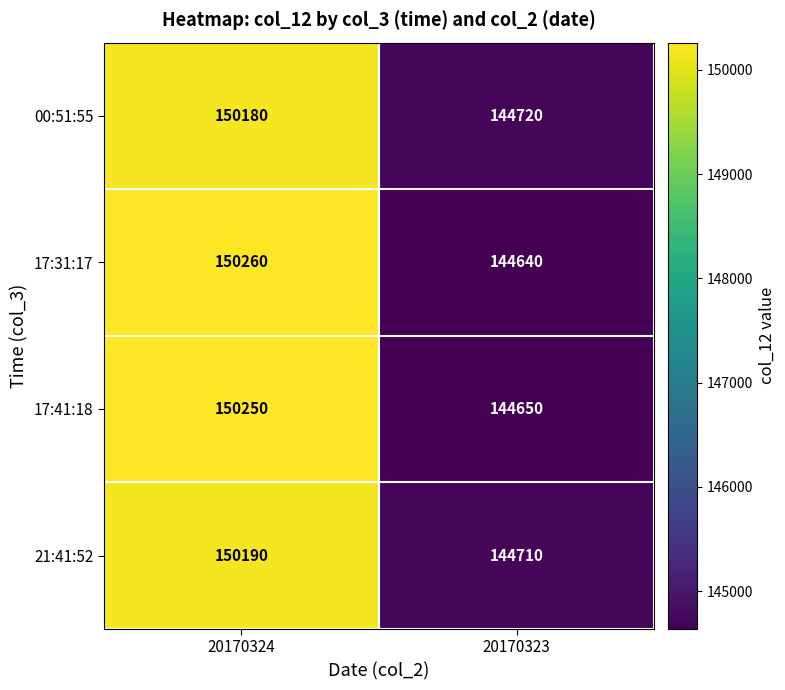

What is the greatest value displayed?

150260